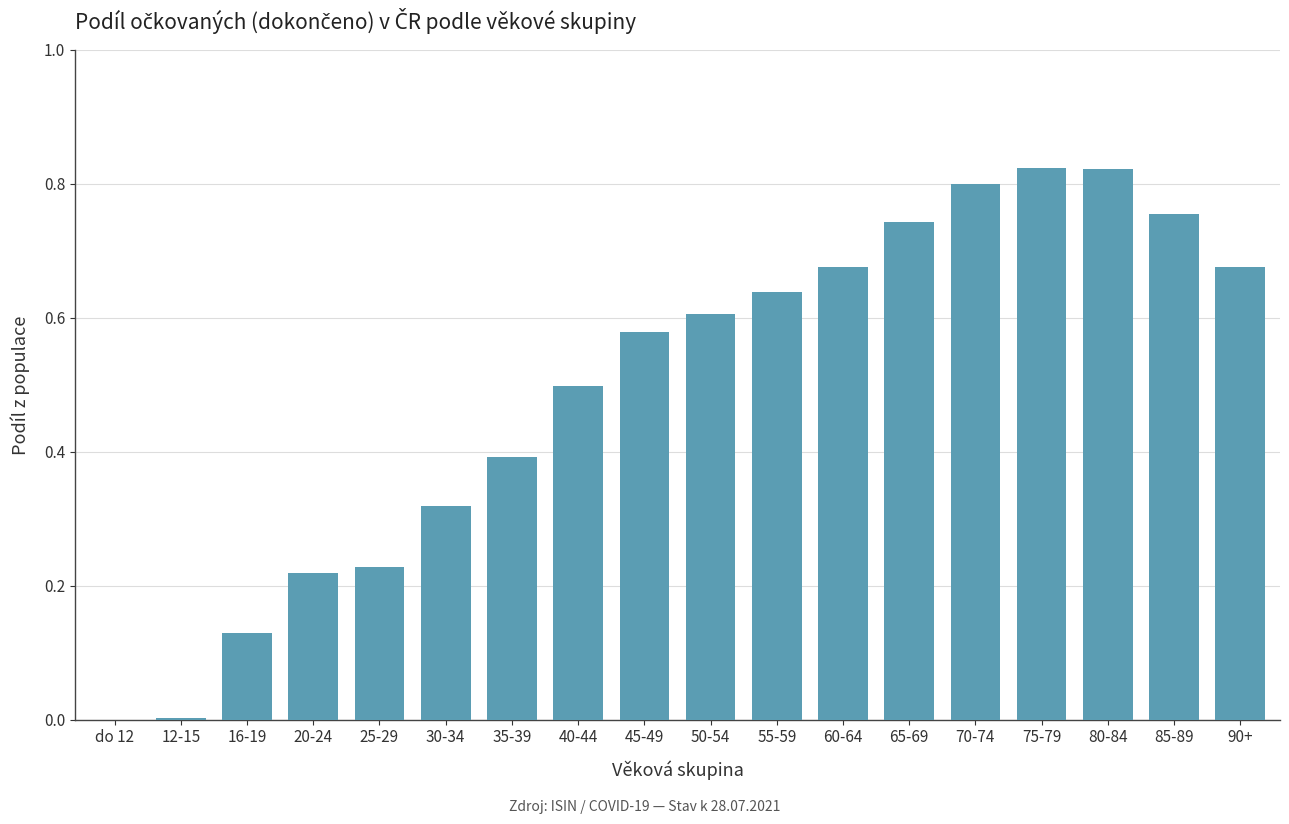

What is the change in value from 16-19 to 70-74?

+0.7